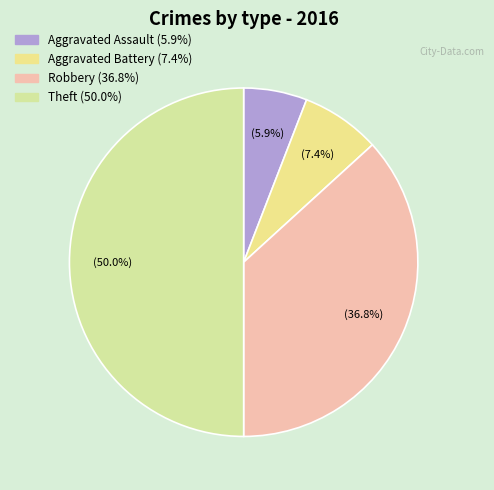

How many slices are in this pie chart?

4